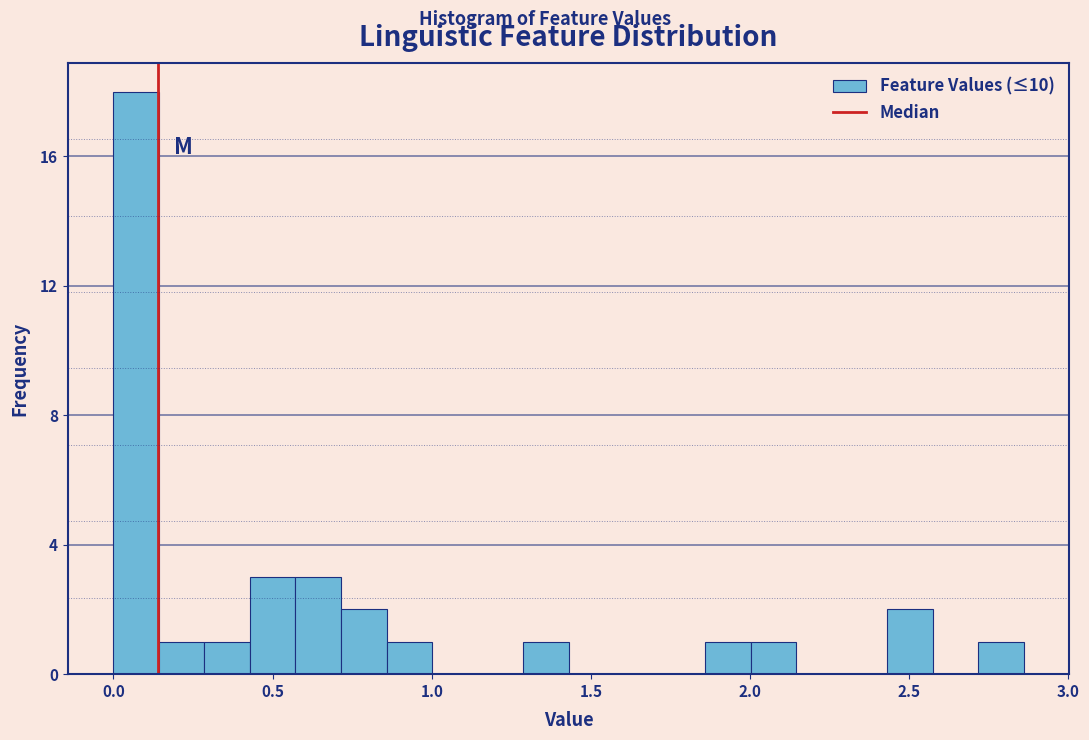

Around what value on the x-axis is the tallest bar? Give the approximate position of its centre, as read against the axis.

0.05